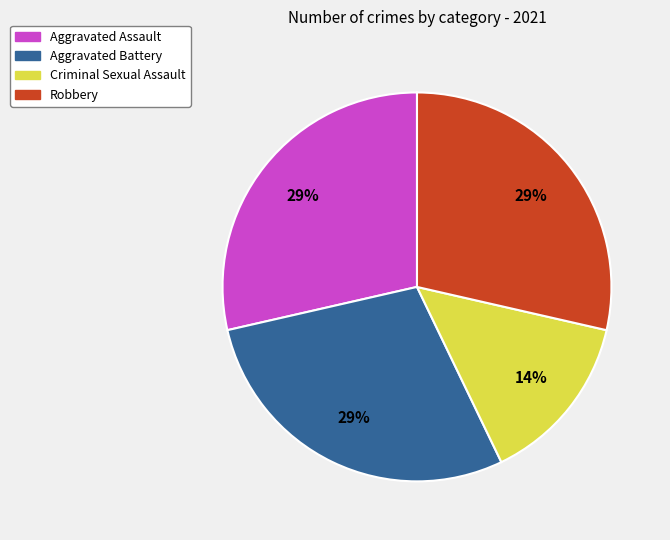

How many segments does this pie chart have?

4